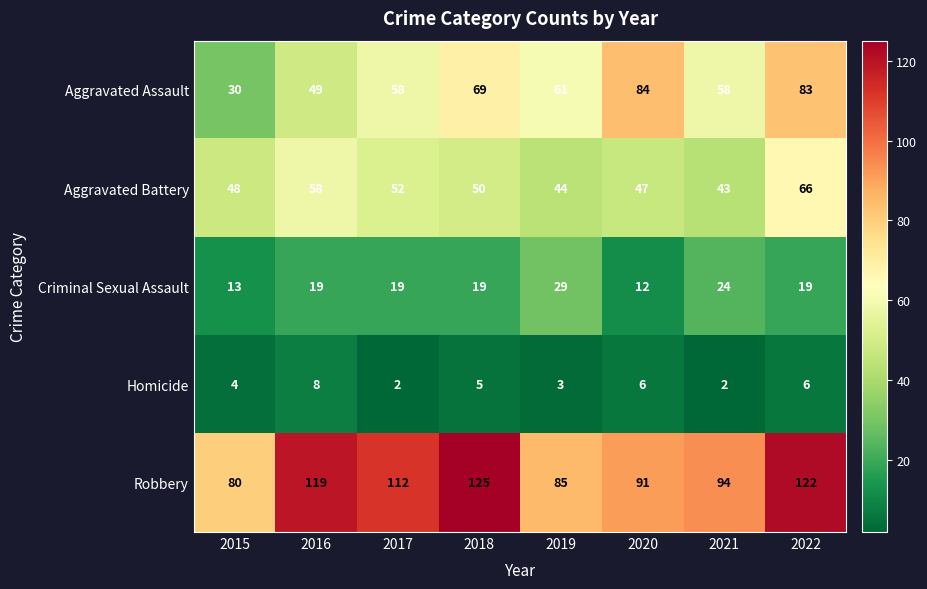

Which series has the largest total across all categories?

Robbery